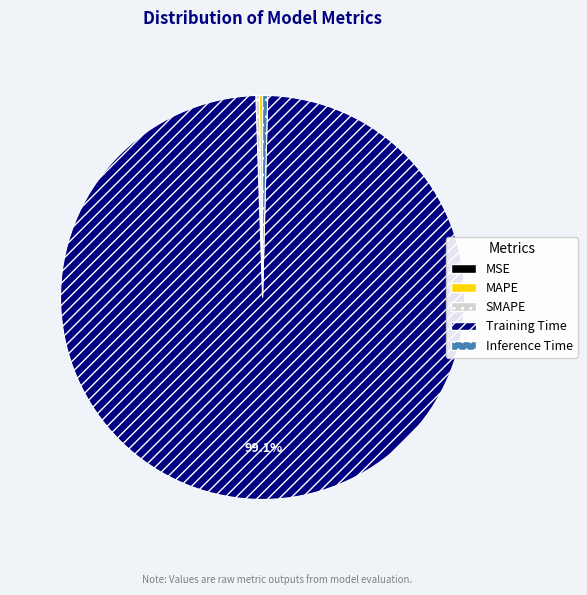

Is it true that Training Time is 99% of the pie?

True